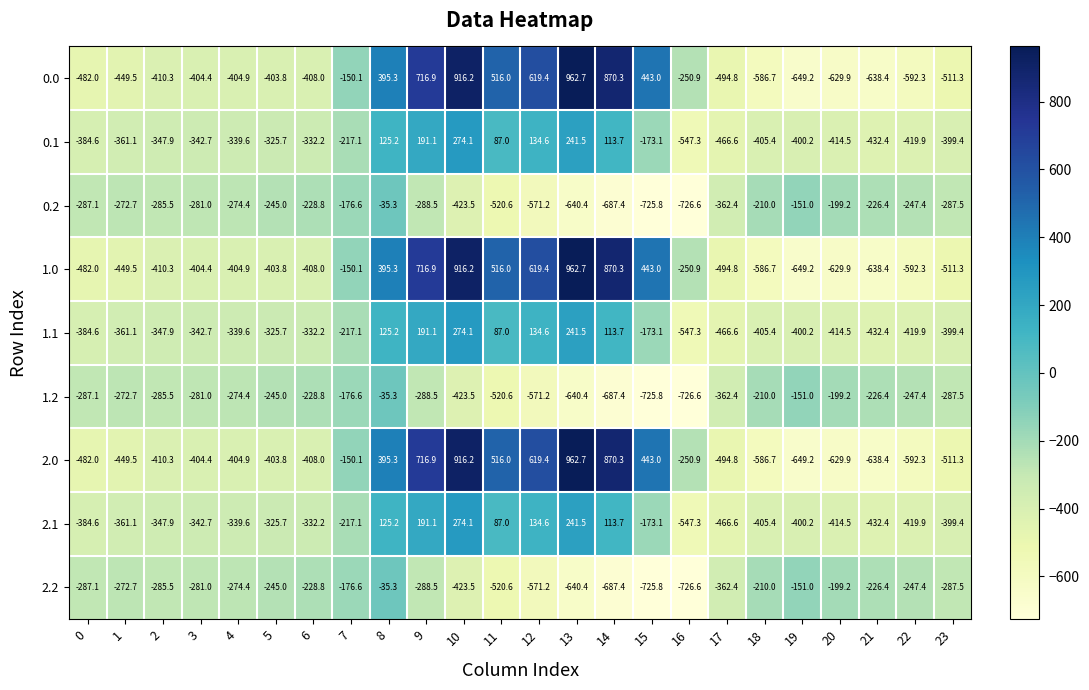

List the labels in order of 2.2 value, smallest first.

16, 15, 14, 13, 12, 11, 10, 17, 9, 23, 0, 2, 3, 4, 1, 22, 5, 6, 21, 18, 20, 7, 19, 8